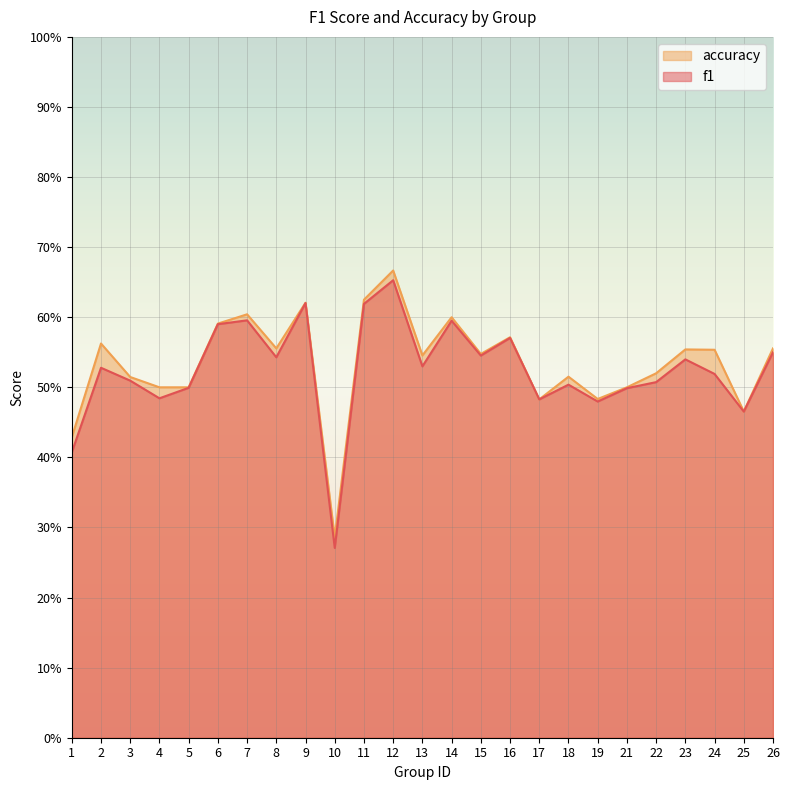

How many interior local peaks does the accuracy series have?

8